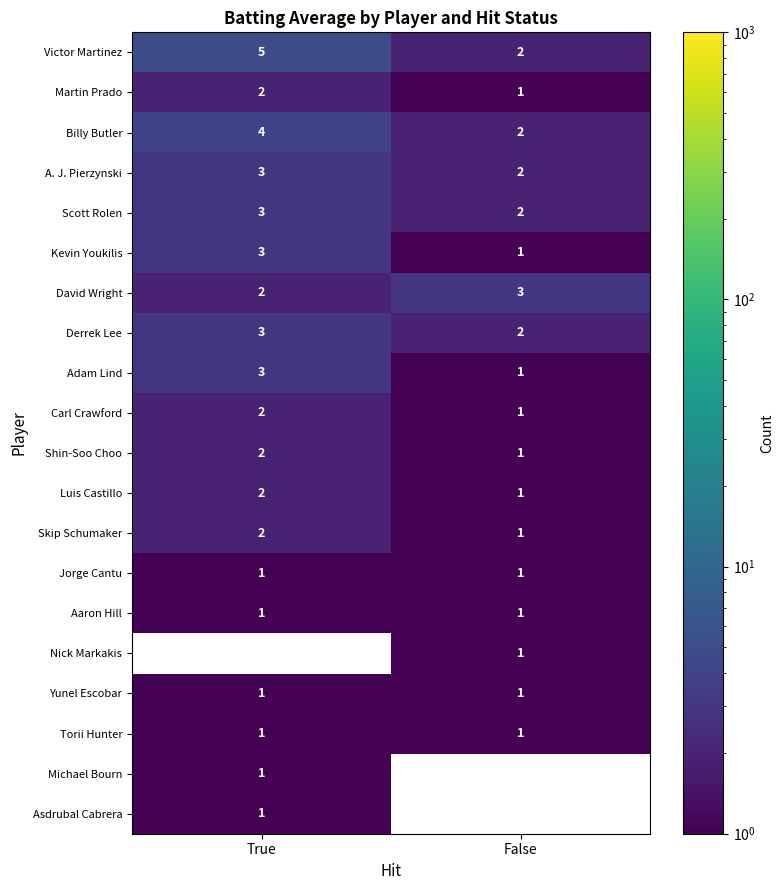

At how many categories does at least one series exceed 0?

2